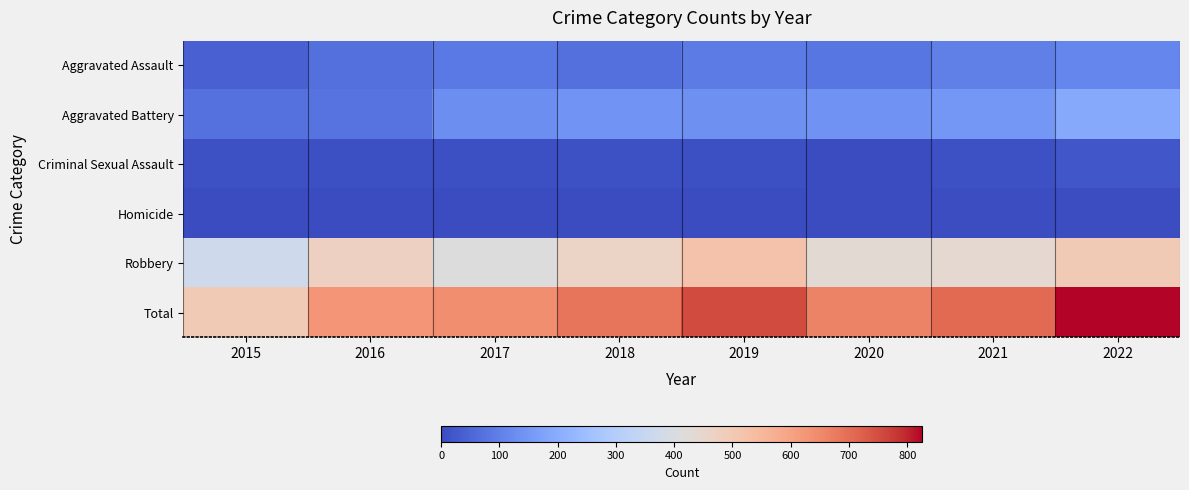

Rank the series by their maximum value, from highest to lowest.

Total, Robbery, Aggravated Battery, Aggravated Assault, Criminal Sexual Assault, Homicide